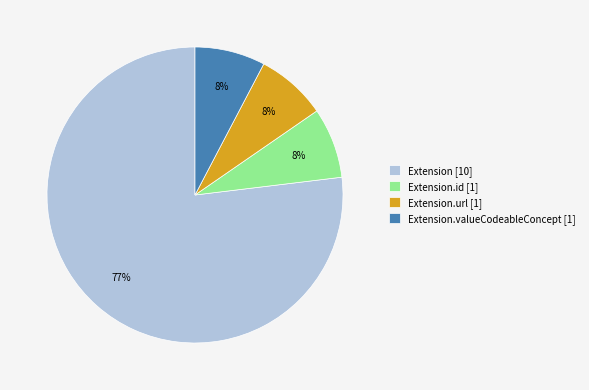

Which slice is the largest?

Extension [10]